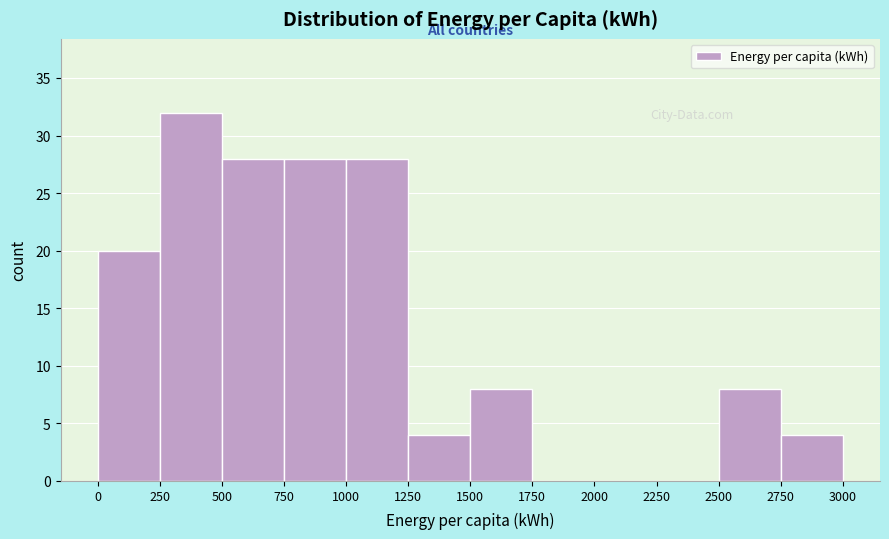

Which range on the x-axis has the tallest bar?

250 to 500